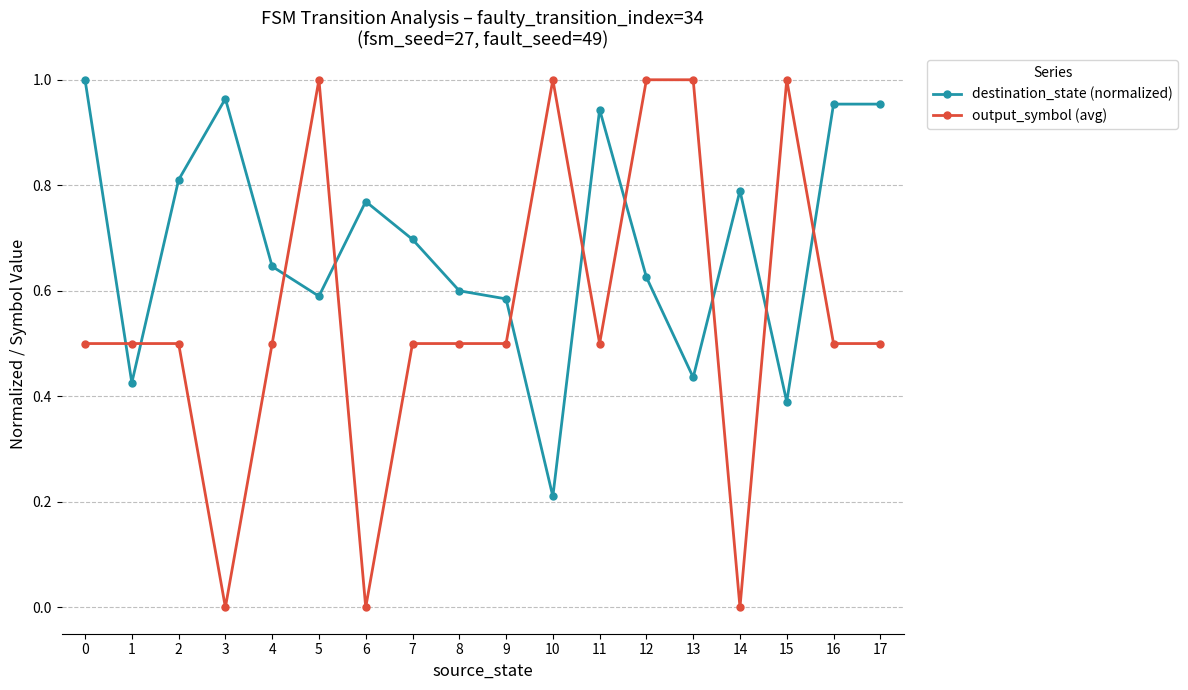

True or false: destination_state (normalized) has more than 1 interior local peaks.

True